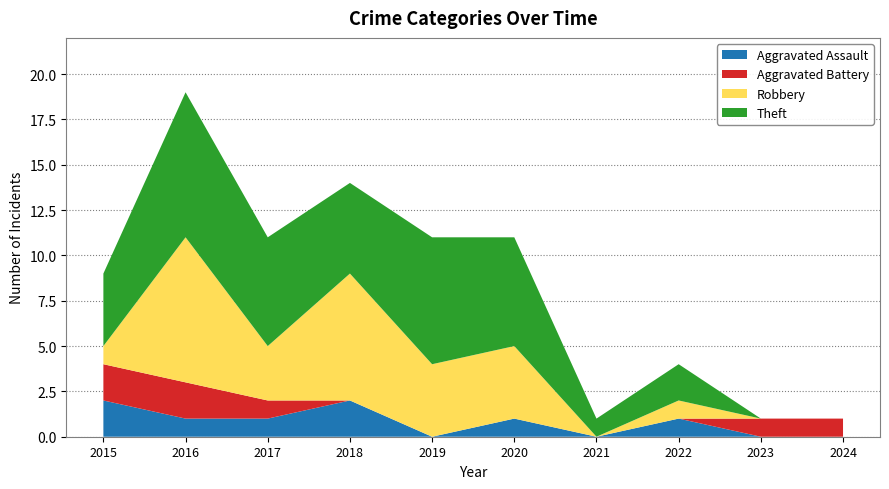

Reading left to right, list all the values displayed in this chart.

Aggravated Assault: 2	1	1	2	0	1	0	1	0	0
Aggravated Battery: 2	2	1	0	0	0	0	0	1	1
Robbery: 1	8	3	7	4	4	0	1	0	0
Theft: 4	8	6	5	7	6	1	2	0	0